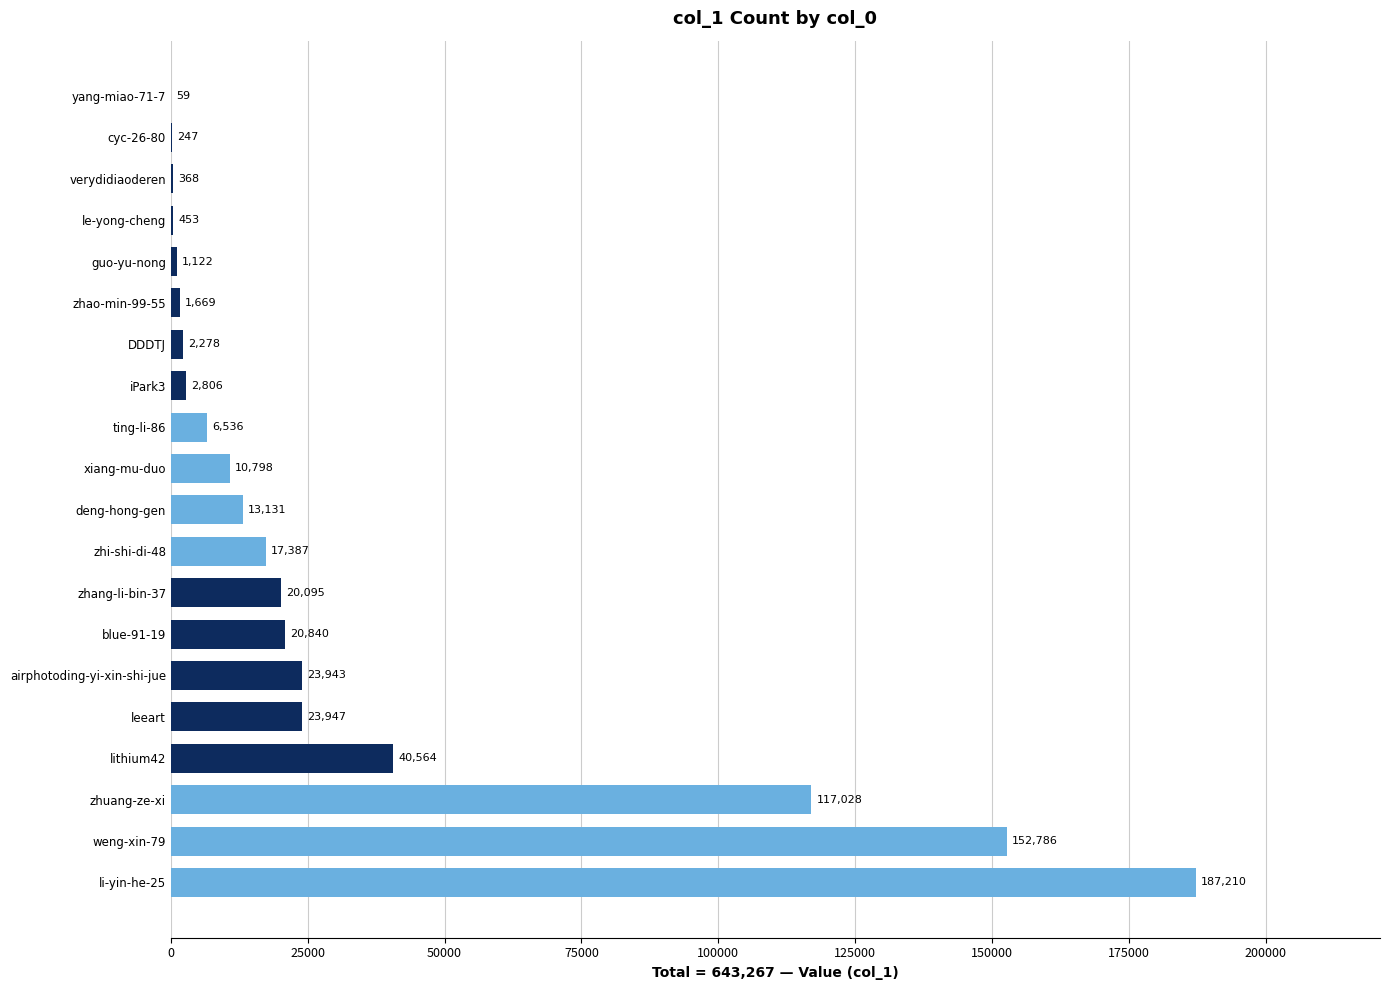

What is the greatest value displayed?

187210